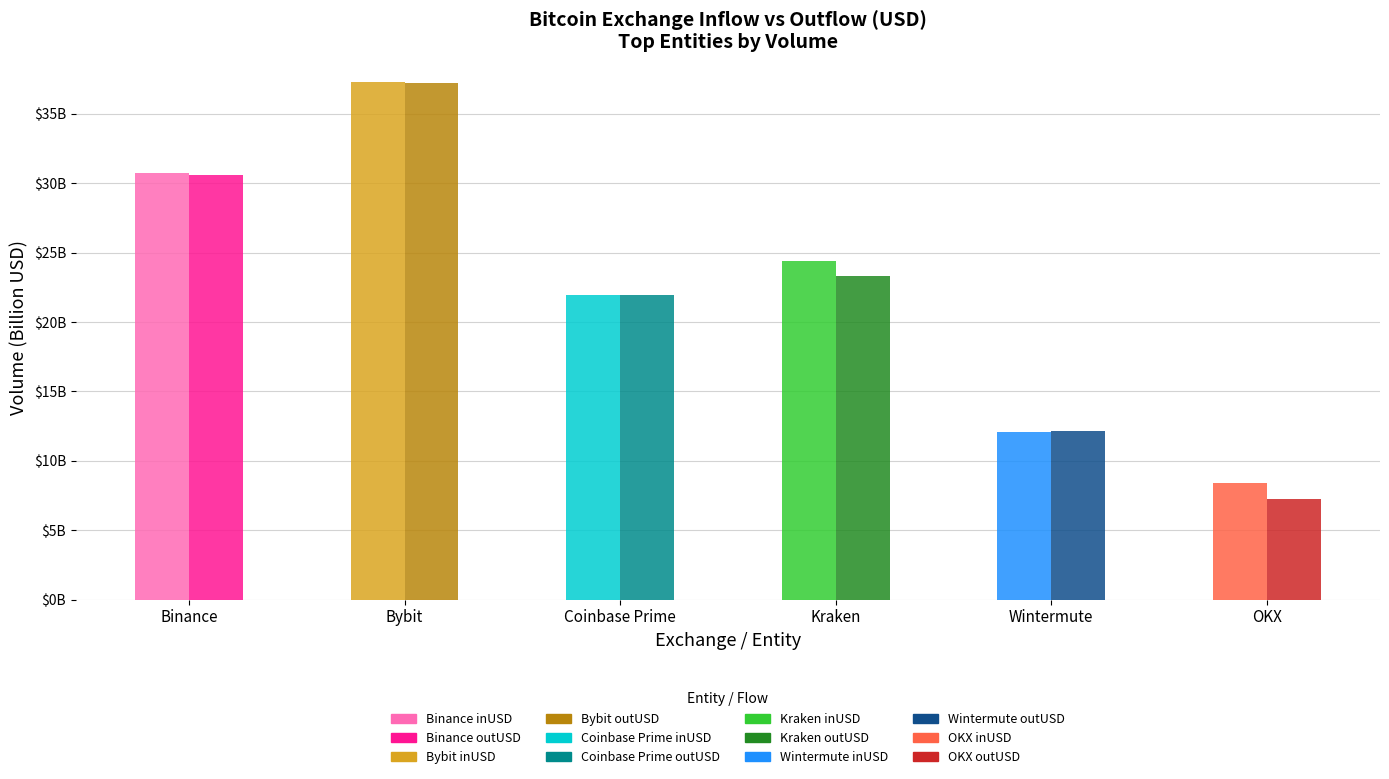

Does the chart contain any negative values?

No